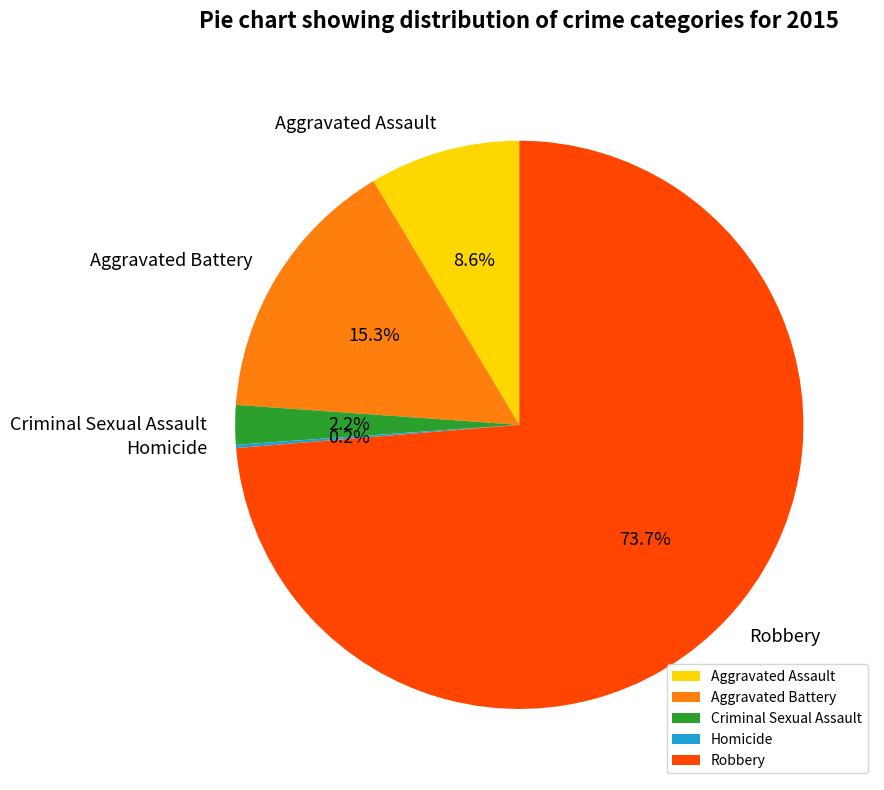

What is the total percentage of Aggravated Battery and Robbery?

89.0%